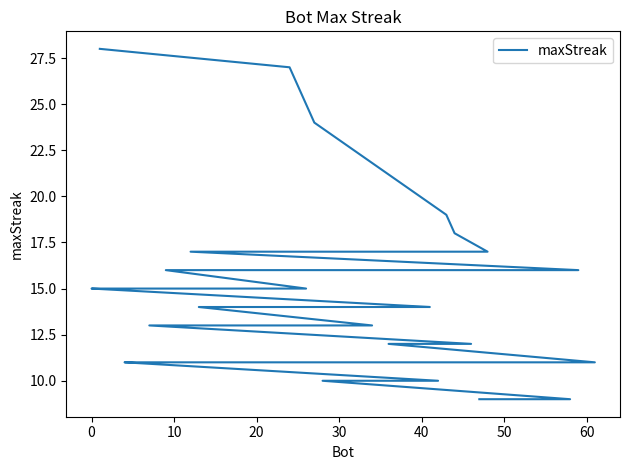

What is the difference between the maximum and minimum values?

19